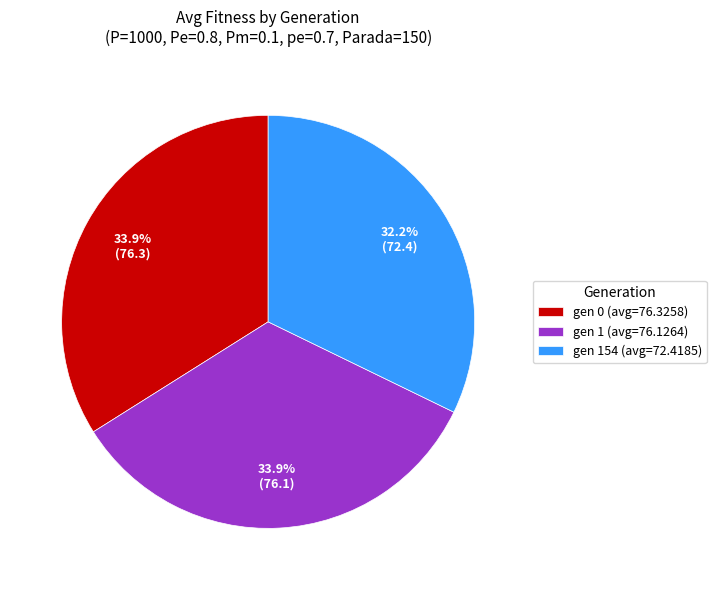

What is the ratio of the value at gen 154 (avg=72.4185) to the value at gen 0 (avg=76.3258)?

0.9